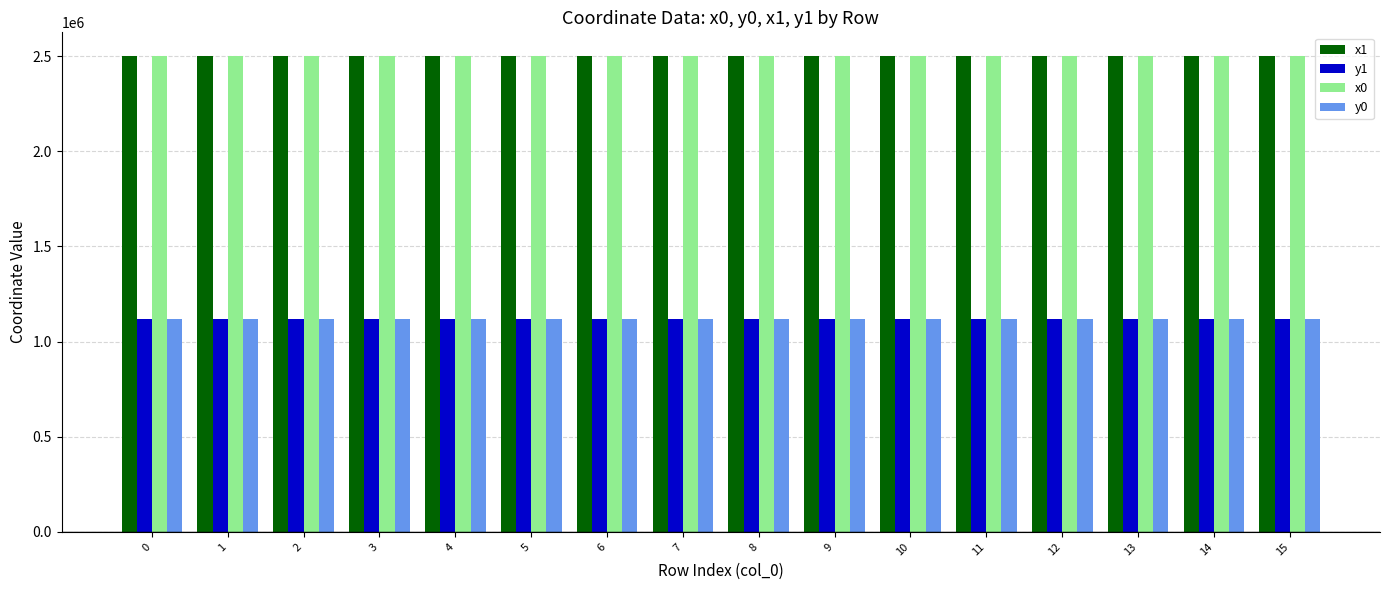

What is the minimum value shown in the chart?

1117658.6